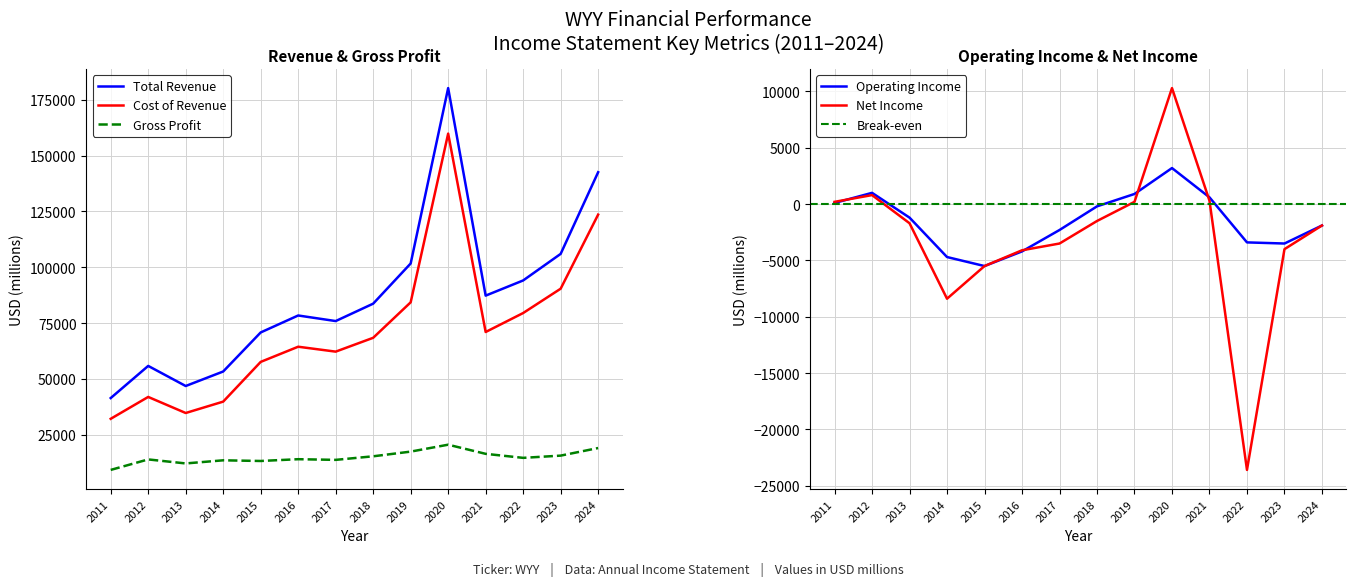

At how many categories does at least one series exceed 86173?

6